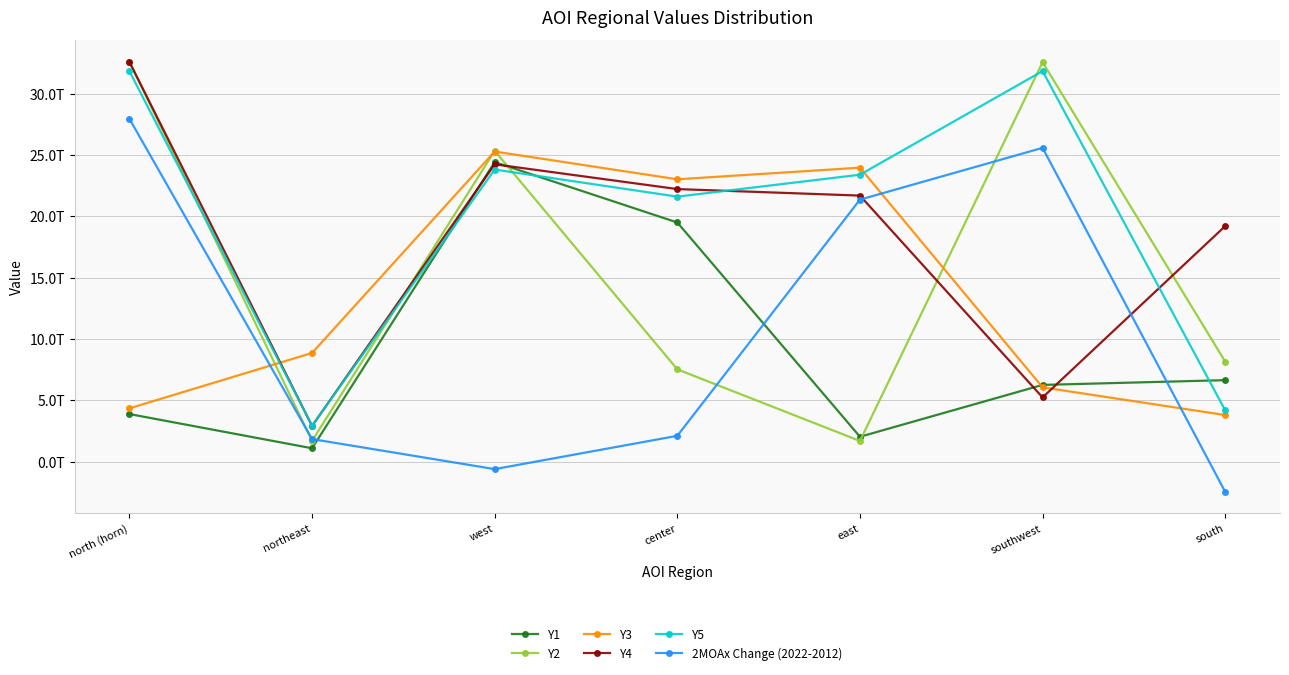

Between west and northeast, which is larger?

west